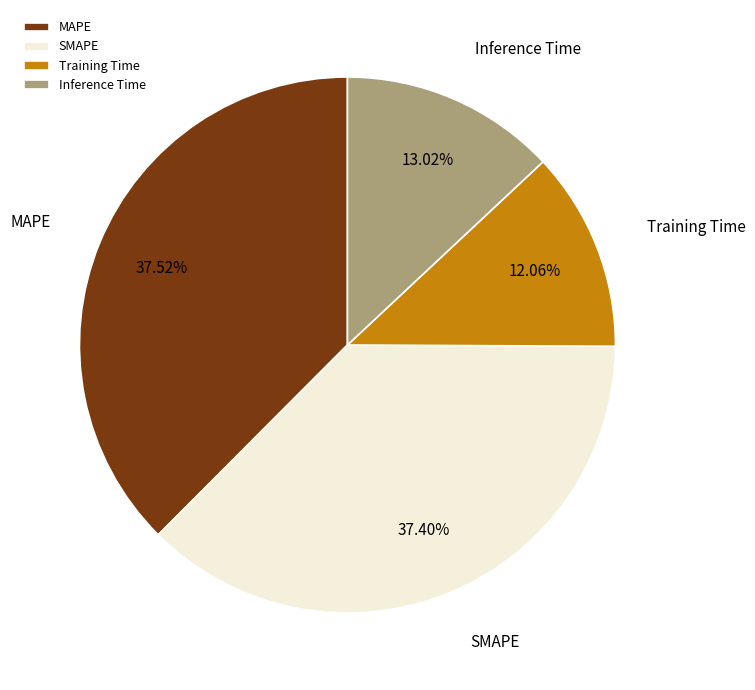

To the nearest percent, what is the difference between the SMAPE and Inference Time slice percentages?

24%